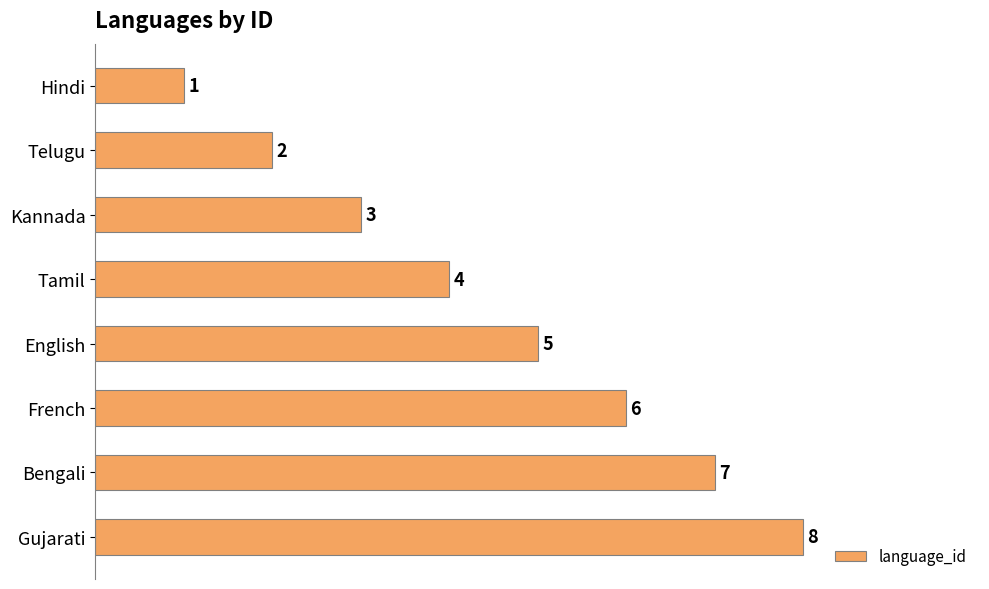

Where is the data nearest to the value 4?

Tamil